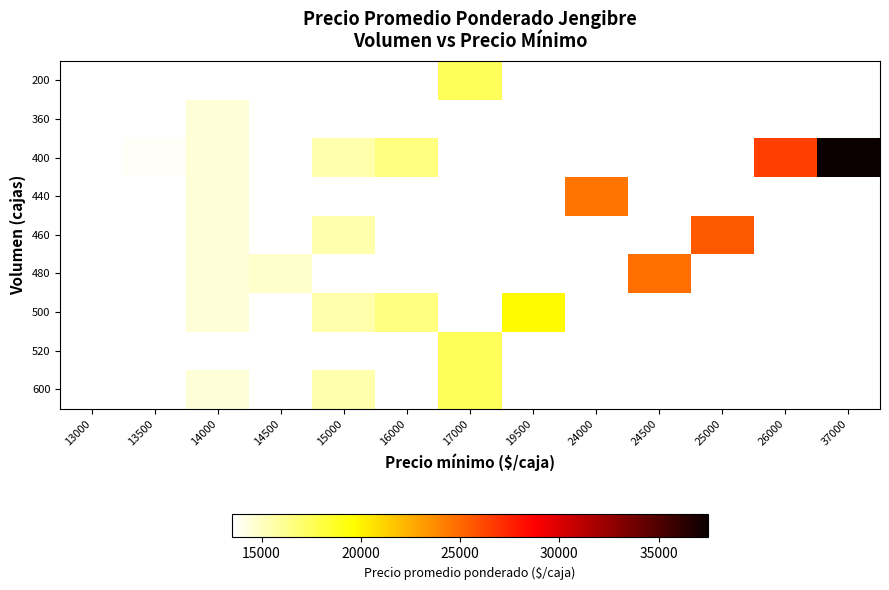

Which category has the highest value in the 480 series?

24500